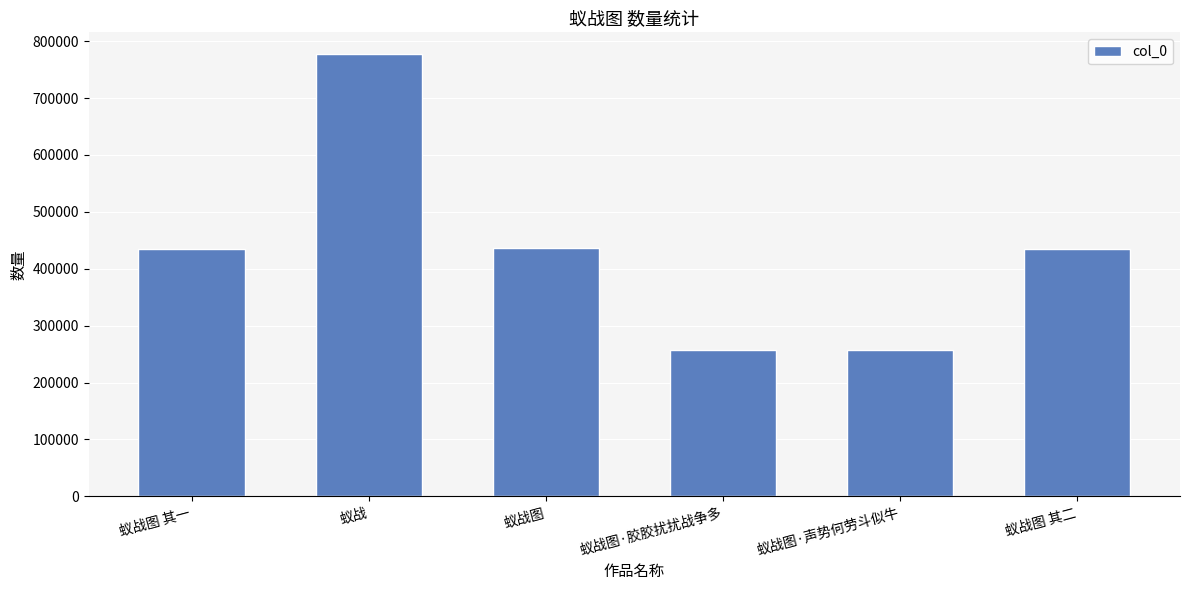

True or false: the data shows 436651 at 蚁战图.

True